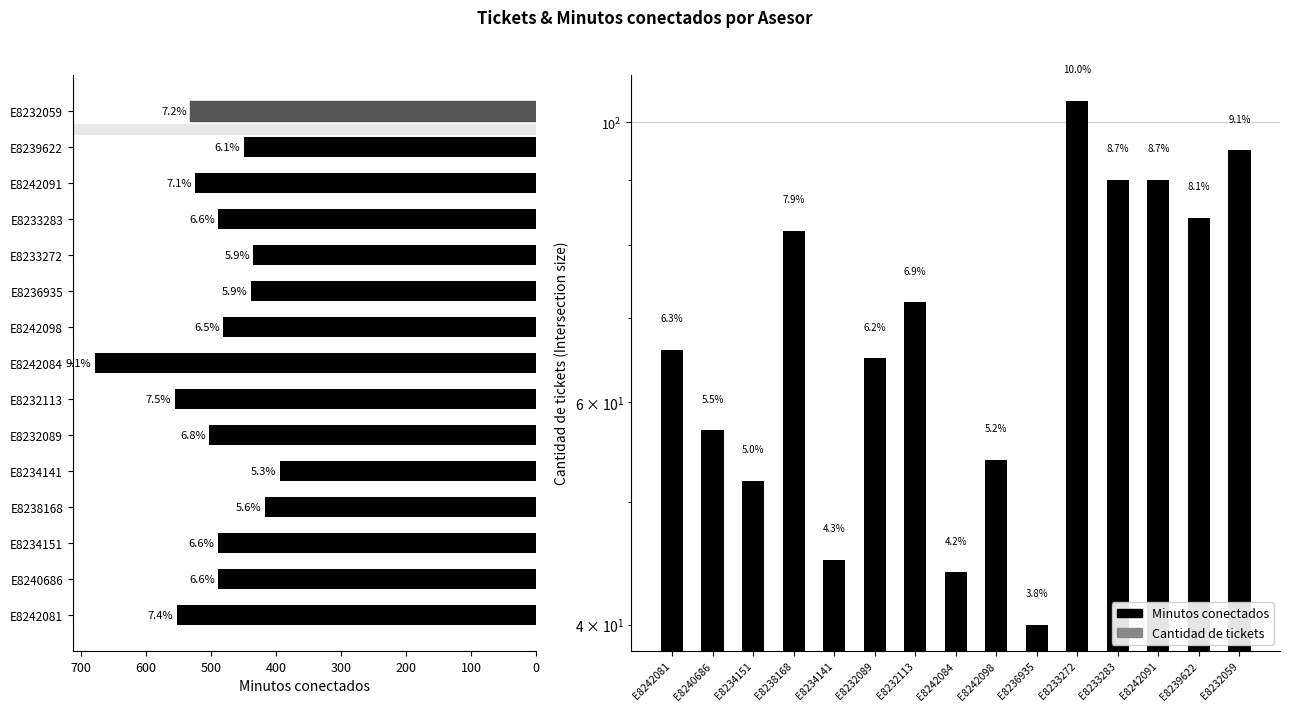

Rank the series by their average value, from highest to lowest.

Minutos conectados, Cantidad de tickets